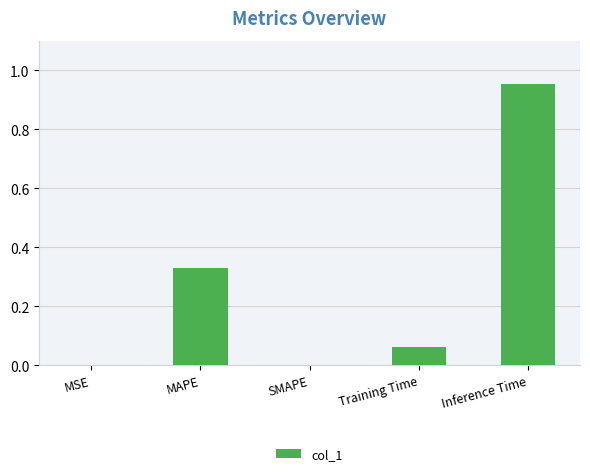

The chart shows a value of 0.0 at MSE. True or false?

True